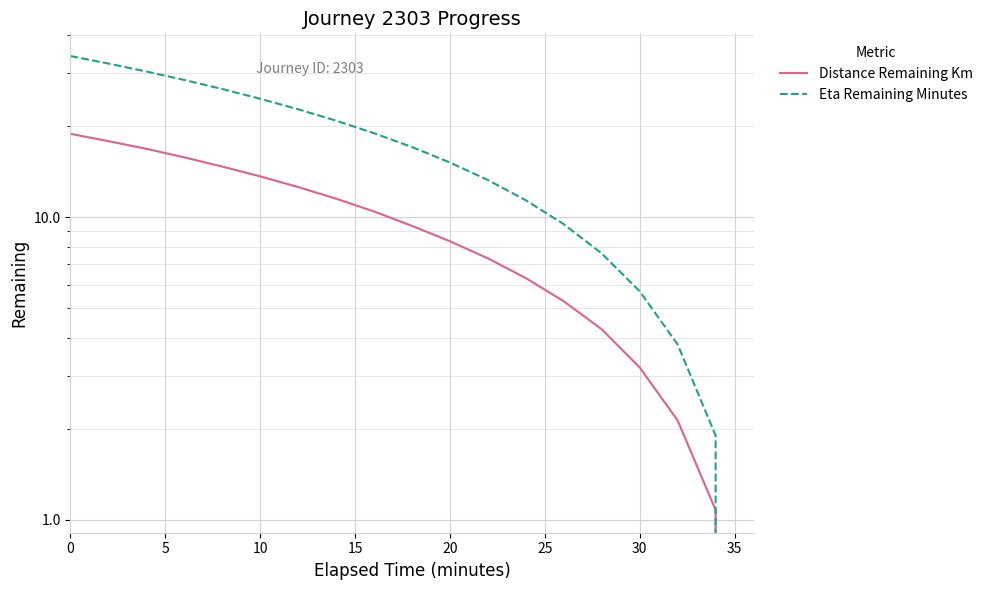

The value of Distance Remaining Km at 0 is 18.9. True or false?

True